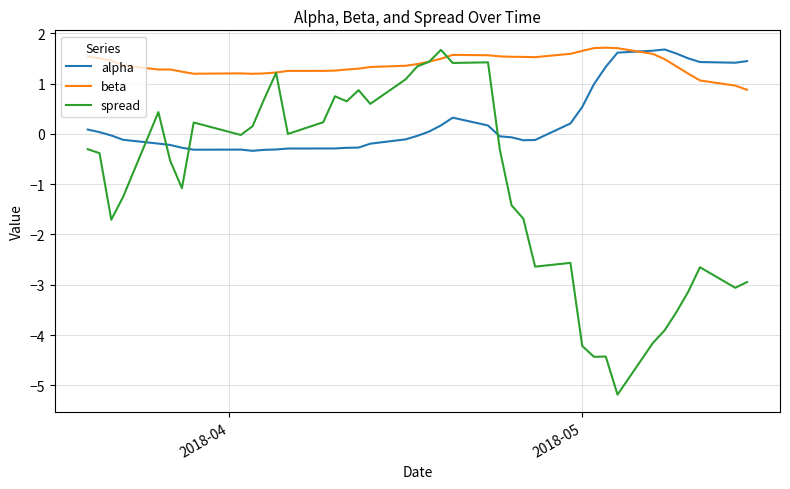

After their last crossing, which series has the higher values: alpha or beta?

alpha